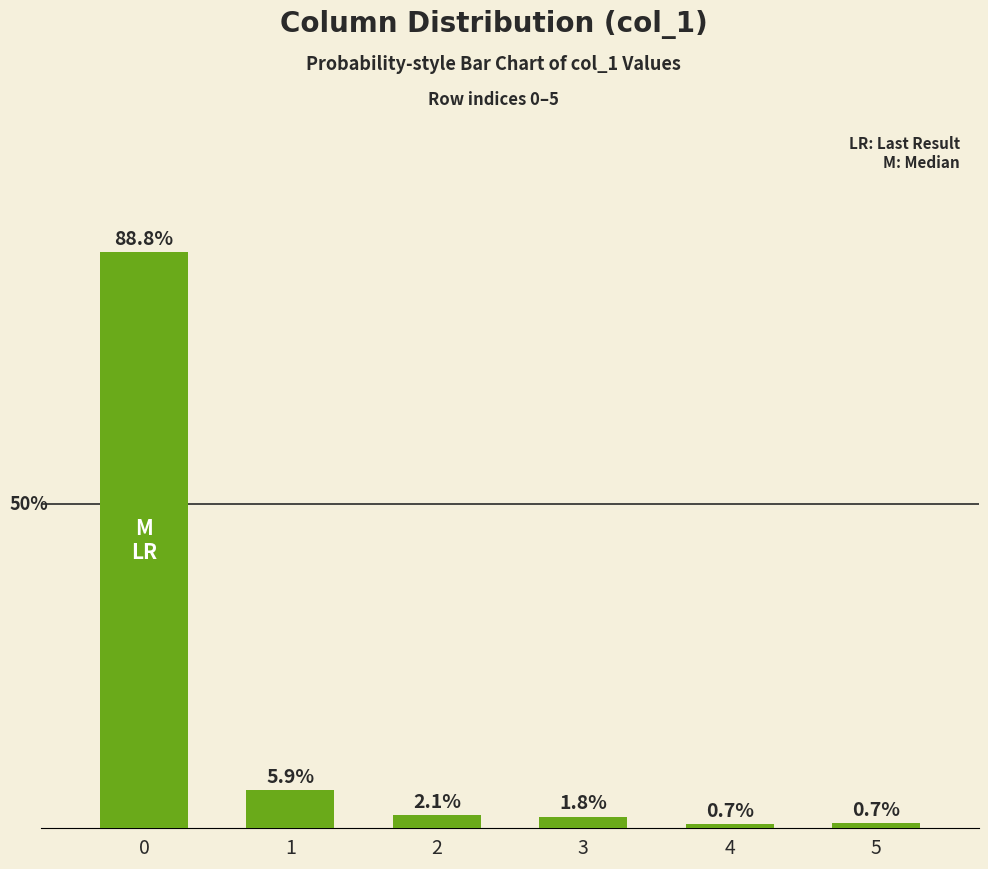

Rank the categories by value from lowest to highest.

4, 5, 3, 2, 1, 0